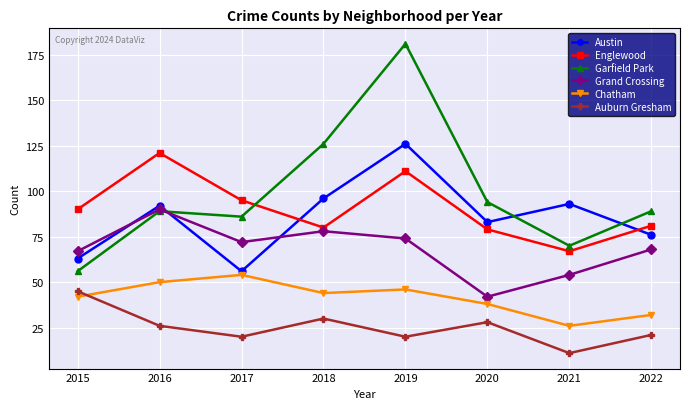

Where is the first local minimum for Garfield Park?

2017